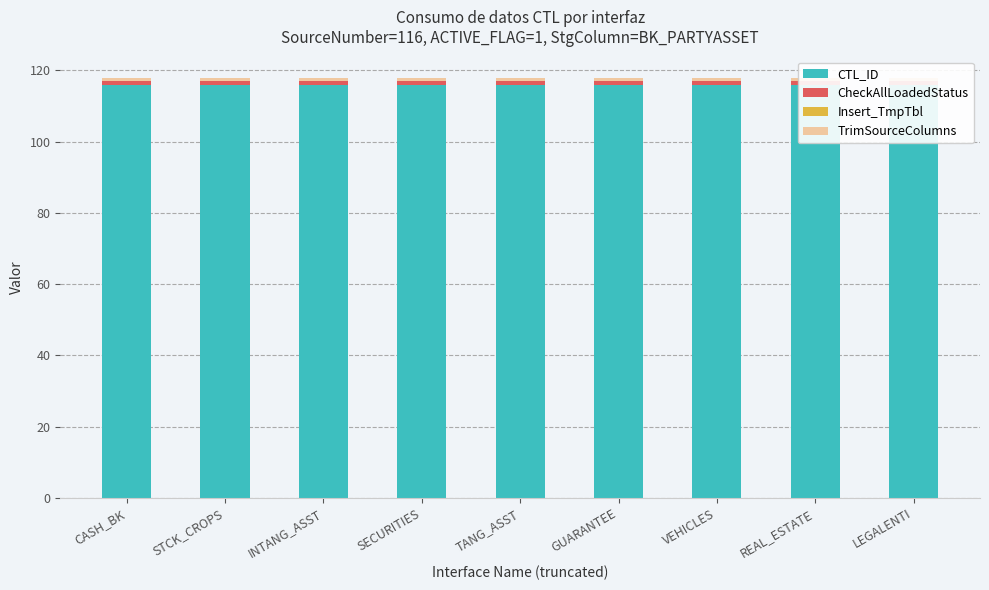

Count the number of categories in the chart.

9